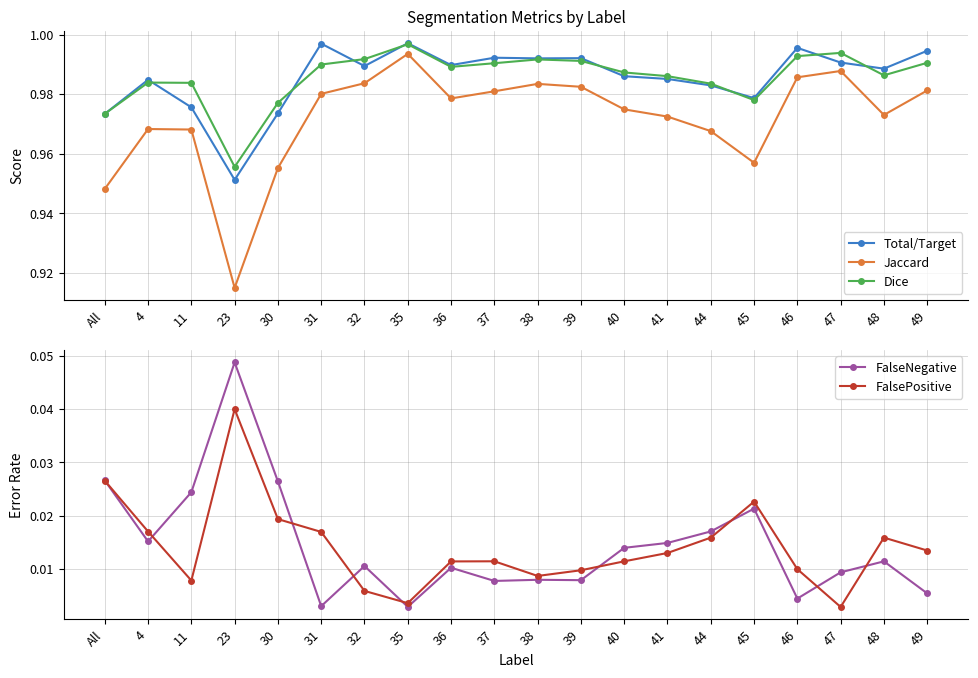

Reading left to right, what are all the values shown in this chart?

Total/Target: All=1.0	4=1.0	11=1.0	23=1.0	30=1.0	31=1.0	32=1.0	35=1.0	36=1.0	37=1.0	38=1.0	39=1.0	40=1.0	41=1.0	44=1.0	45=1.0	46=1.0	47=1.0	48=1.0	49=1.0
Jaccard: All=0.9	4=1.0	11=1.0	23=0.9	30=1.0	31=1.0	32=1.0	35=1.0	36=1.0	37=1.0	38=1.0	39=1.0	40=1.0	41=1.0	44=1.0	45=1.0	46=1.0	47=1.0	48=1.0	49=1.0
Dice: All=1.0	4=1.0	11=1.0	23=1.0	30=1.0	31=1.0	32=1.0	35=1.0	36=1.0	37=1.0	38=1.0	39=1.0	40=1.0	41=1.0	44=1.0	45=1.0	46=1.0	47=1.0	48=1.0	49=1.0
FalseNegative: All=0.0	4=0.0	11=0.0	23=0.0	30=0.0	31=0.0	32=0.0	35=0.0	36=0.0	37=0.0	38=0.0	39=0.0	40=0.0	41=0.0	44=0.0	45=0.0	46=0.0	47=0.0	48=0.0	49=0.0
FalsePositive: All=0.0	4=0.0	11=0.0	23=0.0	30=0.0	31=0.0	32=0.0	35=0.0	36=0.0	37=0.0	38=0.0	39=0.0	40=0.0	41=0.0	44=0.0	45=0.0	46=0.0	47=0.0	48=0.0	49=0.0